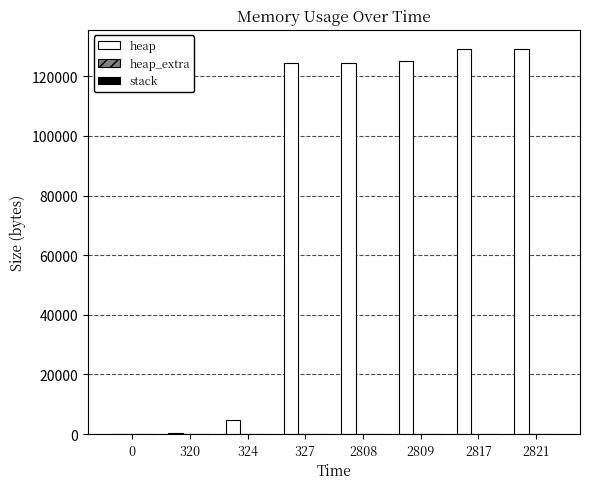

Between 320 and 2821, which series saw the biggest shift?

heap